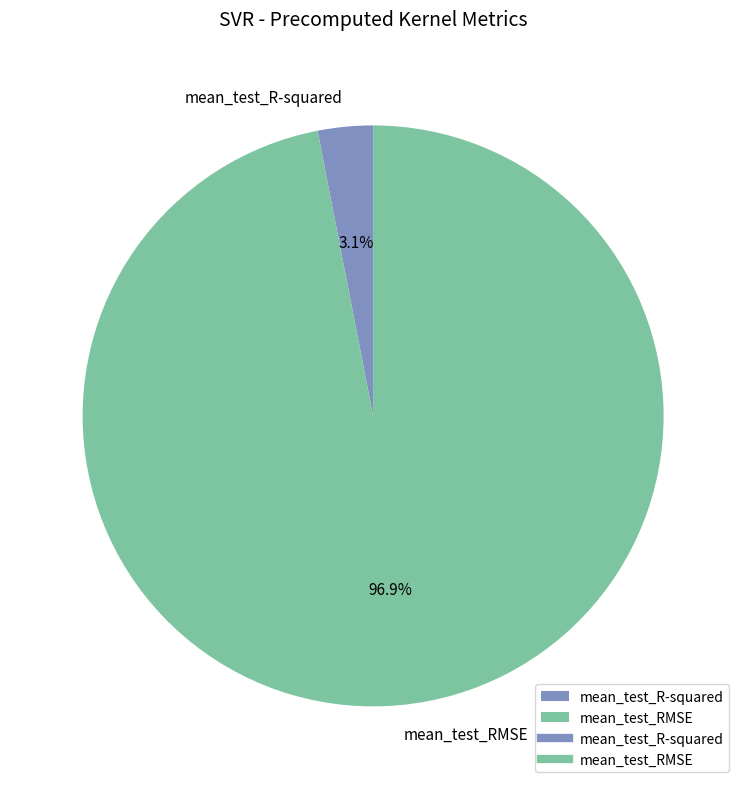

Which has a higher value, mean_test_RMSE or mean_test_R-squared?

mean_test_RMSE